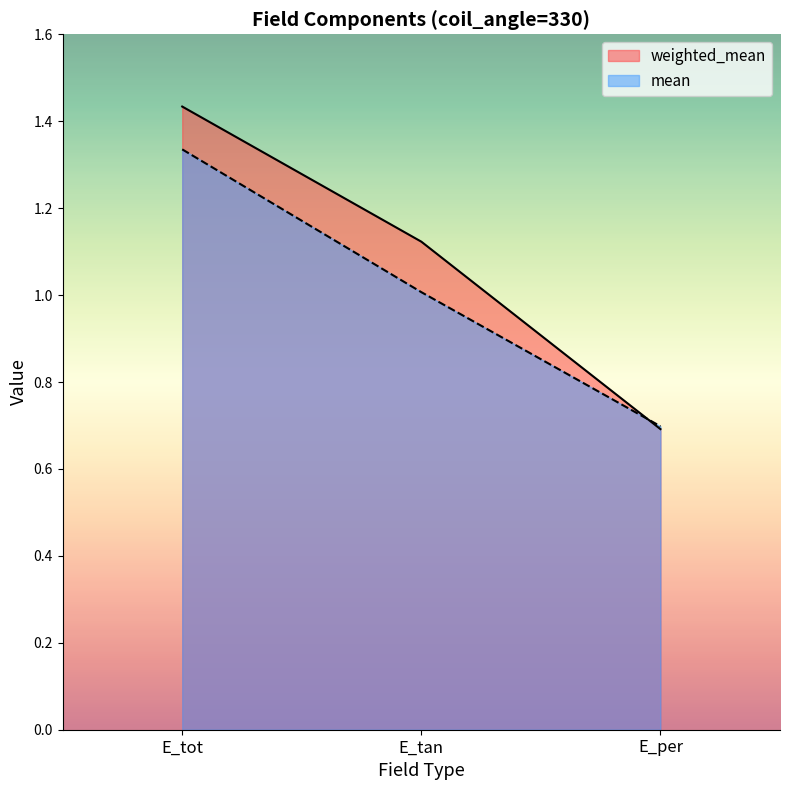

What is the label of the 3rd point from the left?

E_per